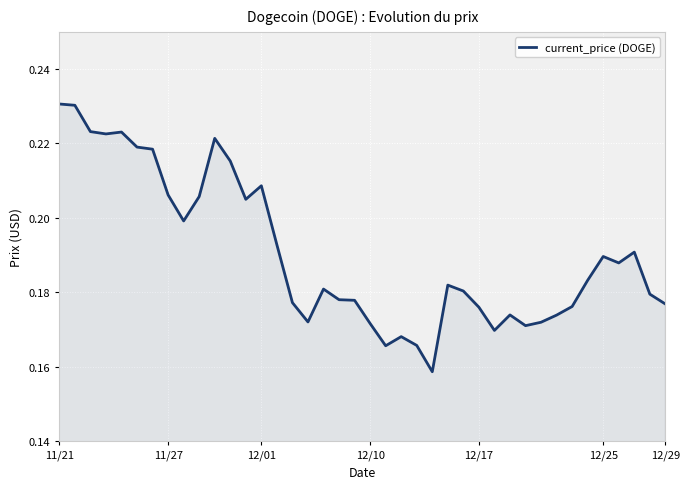

Is this an area chart (filled region under the line)?

Yes